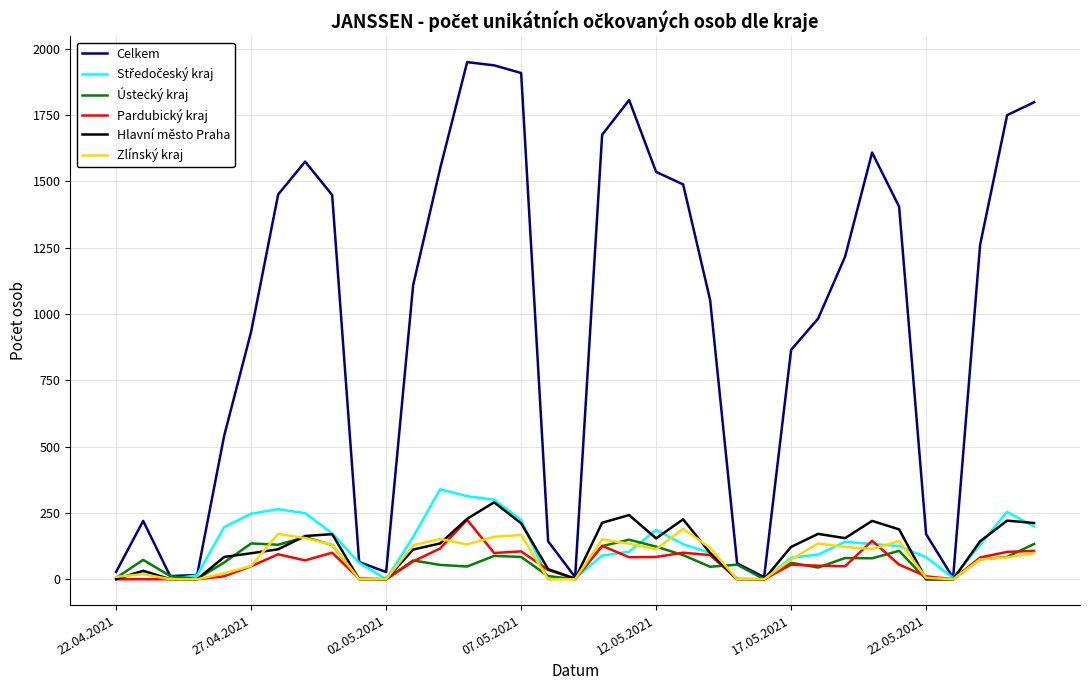

What is the maximum value for Zlínský kraj?

190